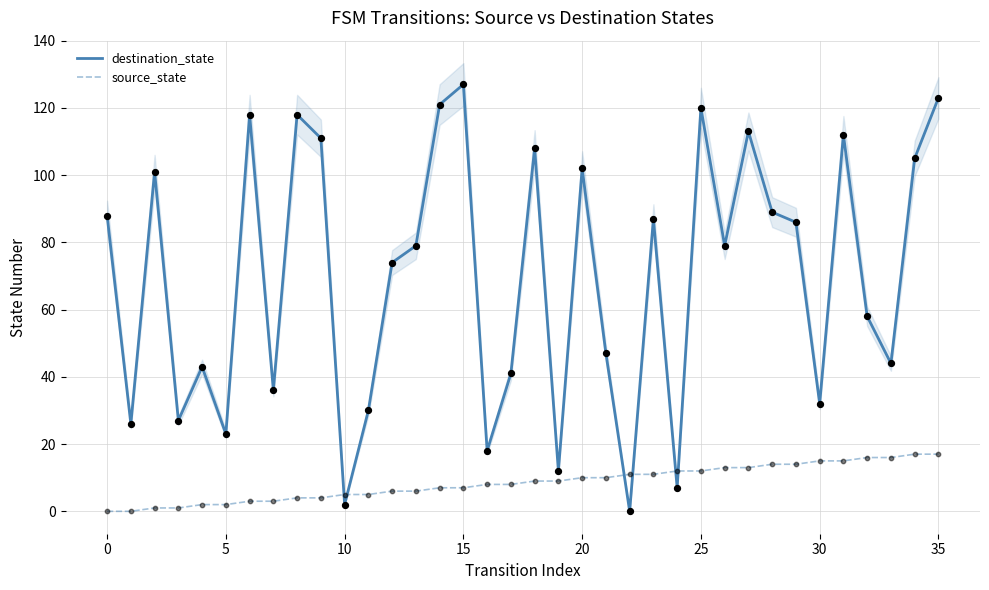

Which series reaches the minimum Y coordinate?

destination_state